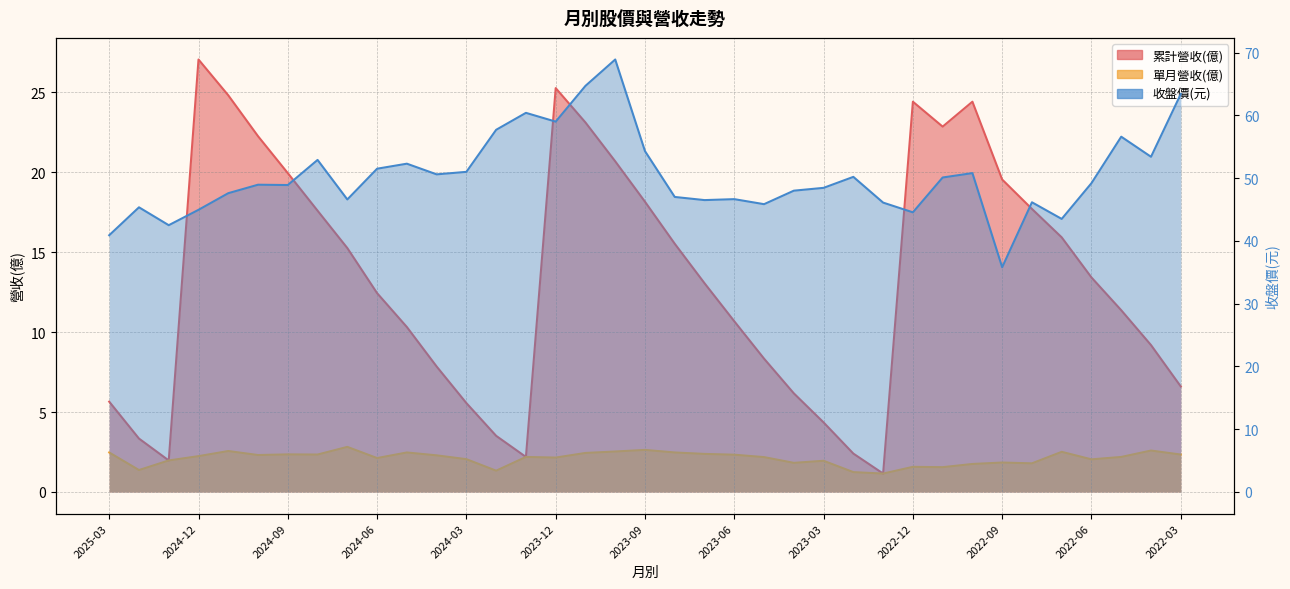

What is the spread (max minus min) of values at 2023-03?

46.5